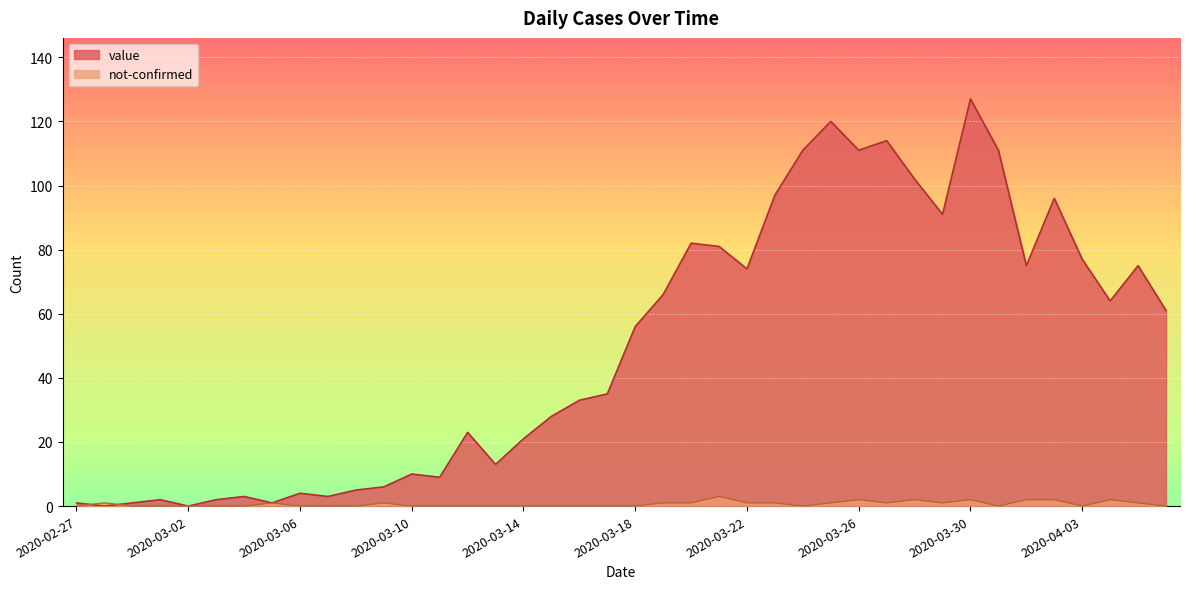

At which label is value closest to 63?

2020-04-04